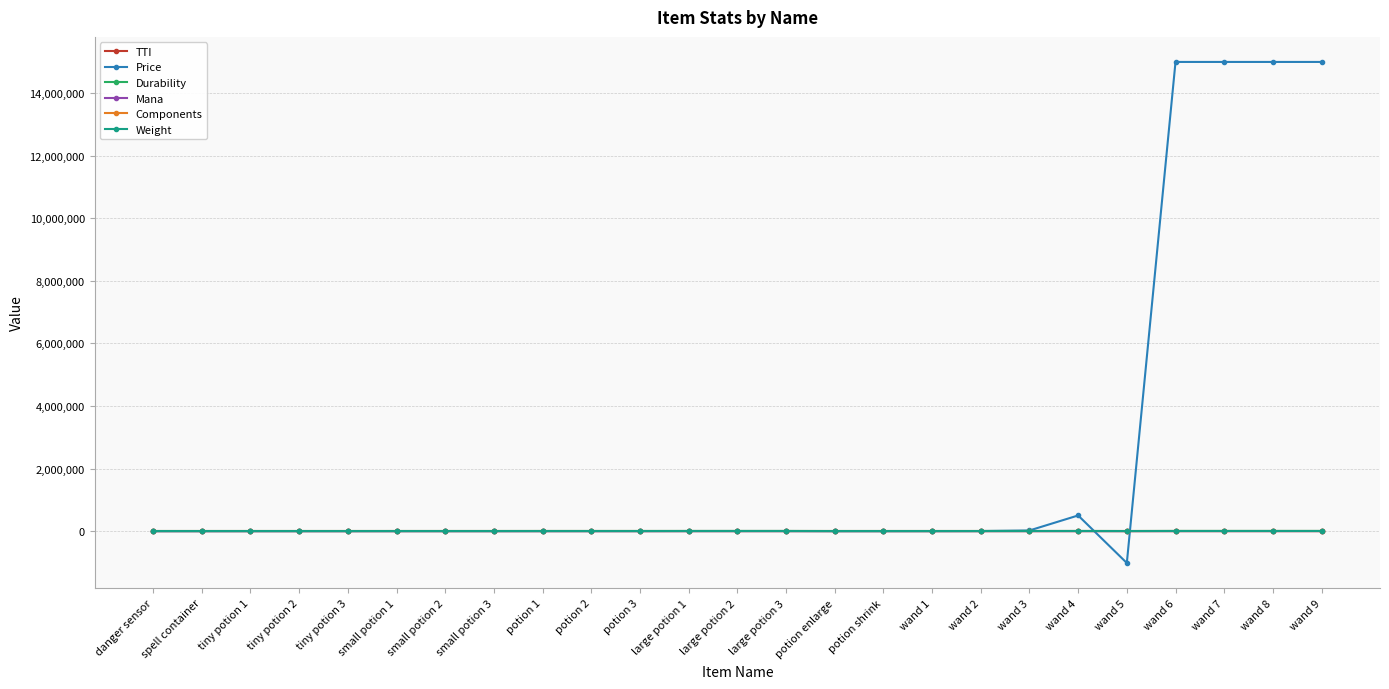

True or false: Components and Durability cross at least once.

False